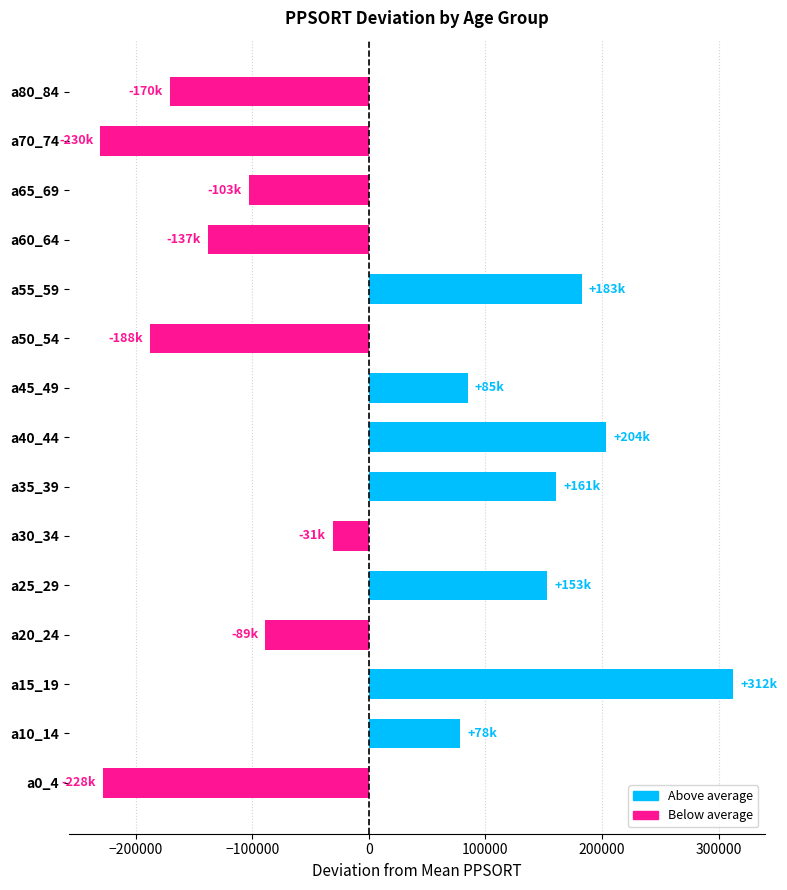

What is the difference between the second highest and minimum values?

433765.0